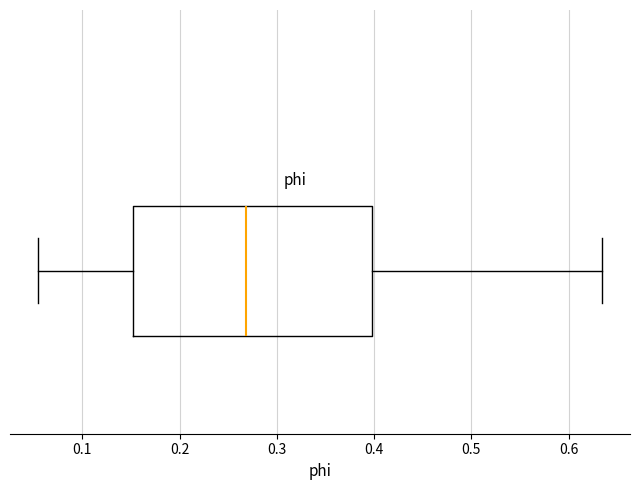

Where does the left whisker of the box end on the x-axis? The values are not printed on the chart, so give them approximately, as read against the axis.

0.05